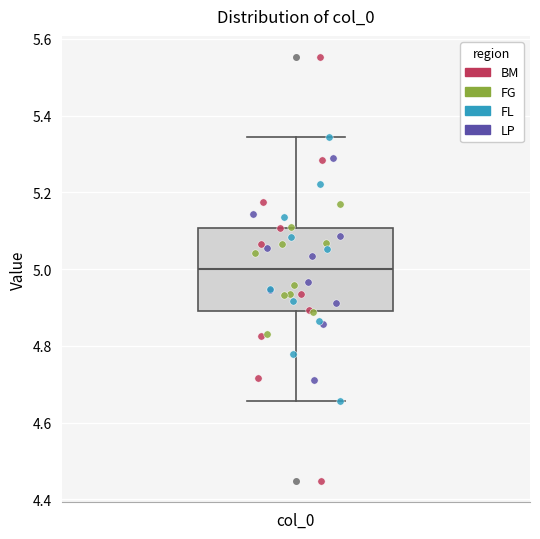

Where does the upper whisker of the box for col_0 end on the y-axis? The values are not printed on the chart, so give them approximately, as read against the axis.

5.34